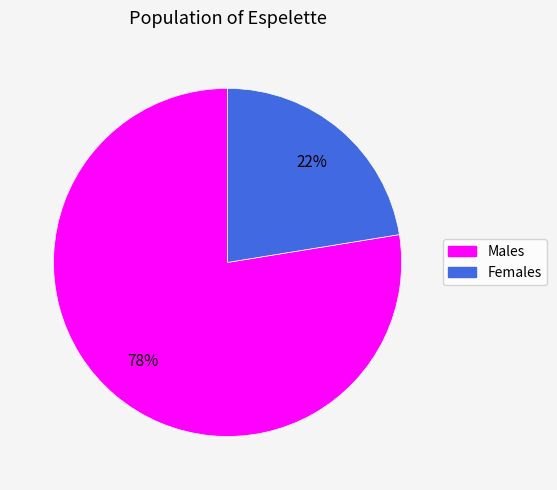

Is there a majority slice in this chart?

Yes